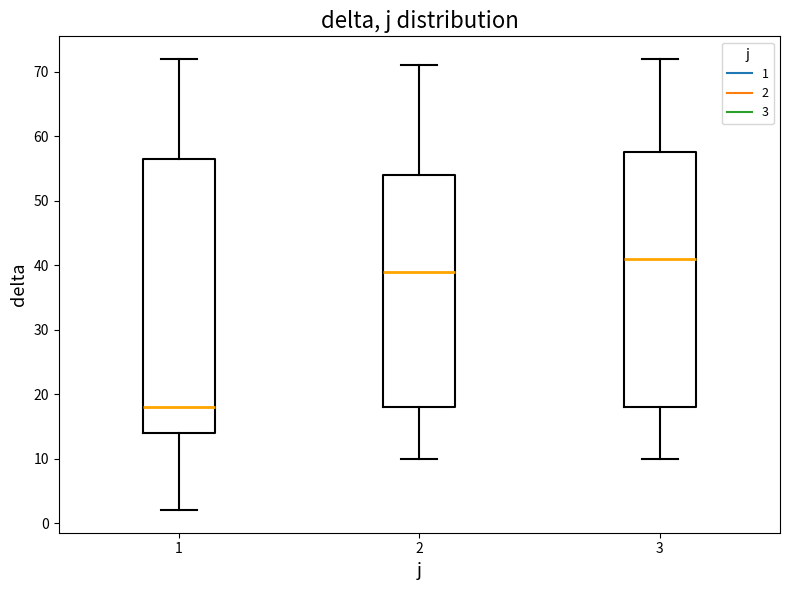

Which box's median line is the highest?

3